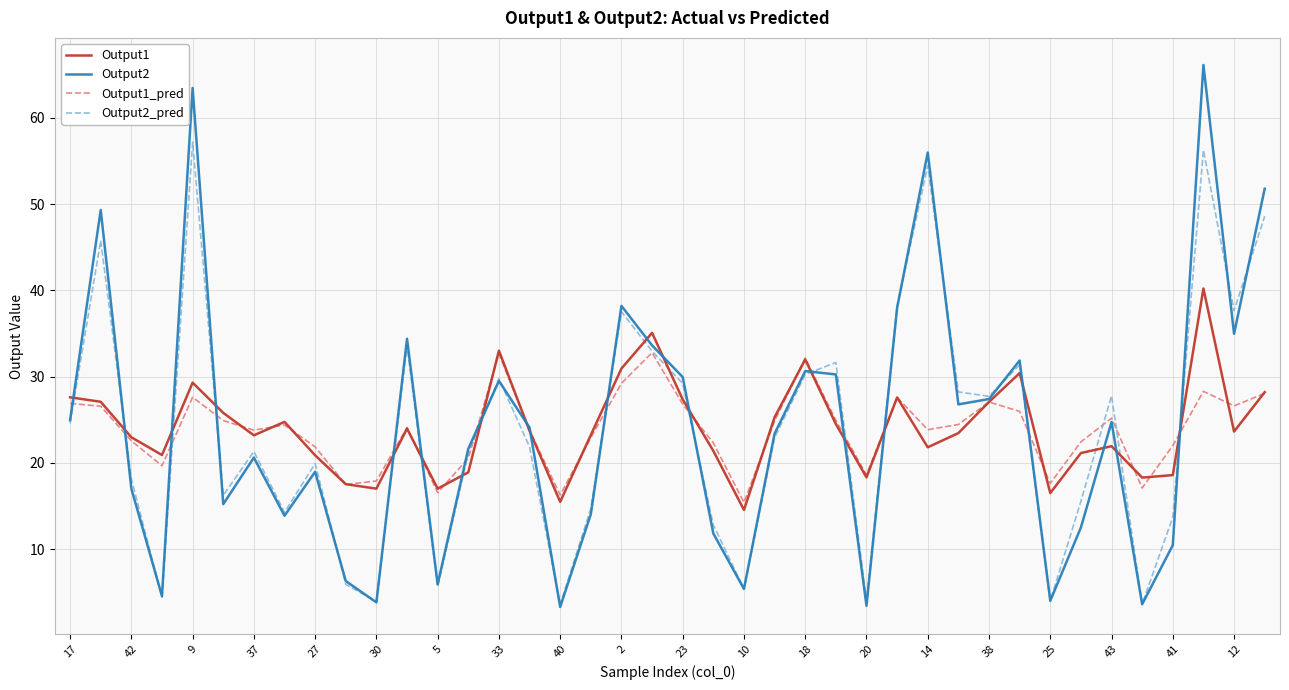

What is the maximum value for Output2_pred?

57.2